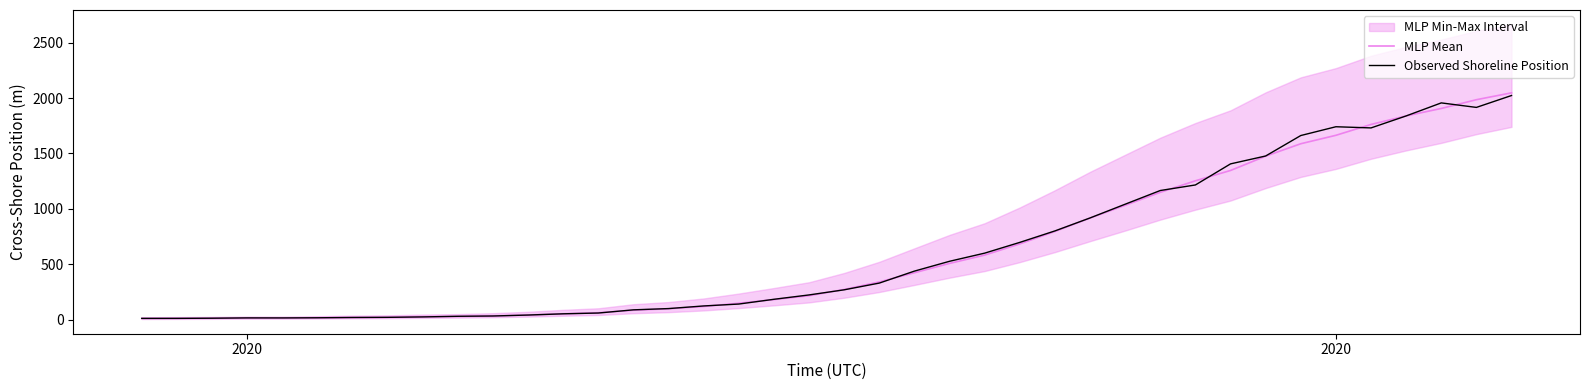

What is the difference between the maximum and second lowest values in the Observed Shoreline Position series?

2009.3